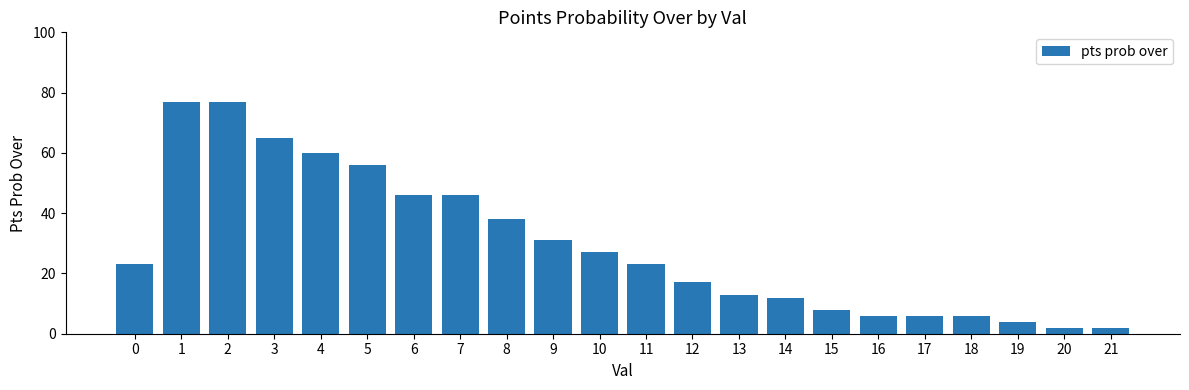

What is the ratio of the value at 11 to the value at 2?

0.3